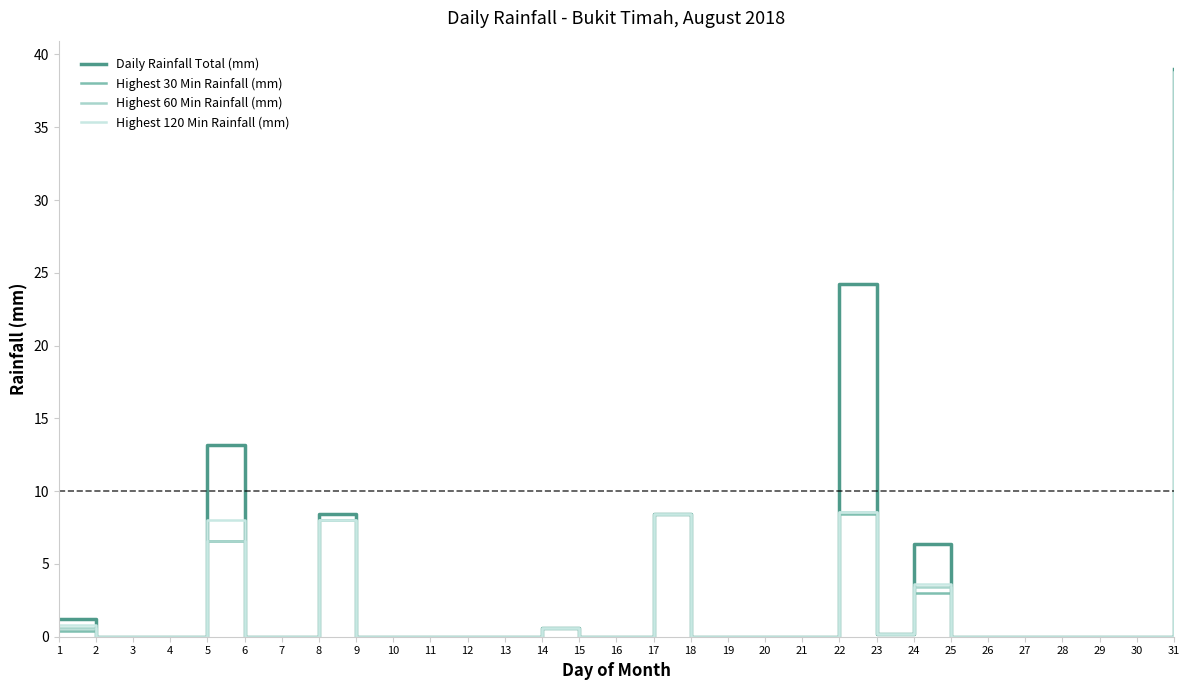

What is the maximum value for Highest 120 Min Rainfall (mm)?

38.8